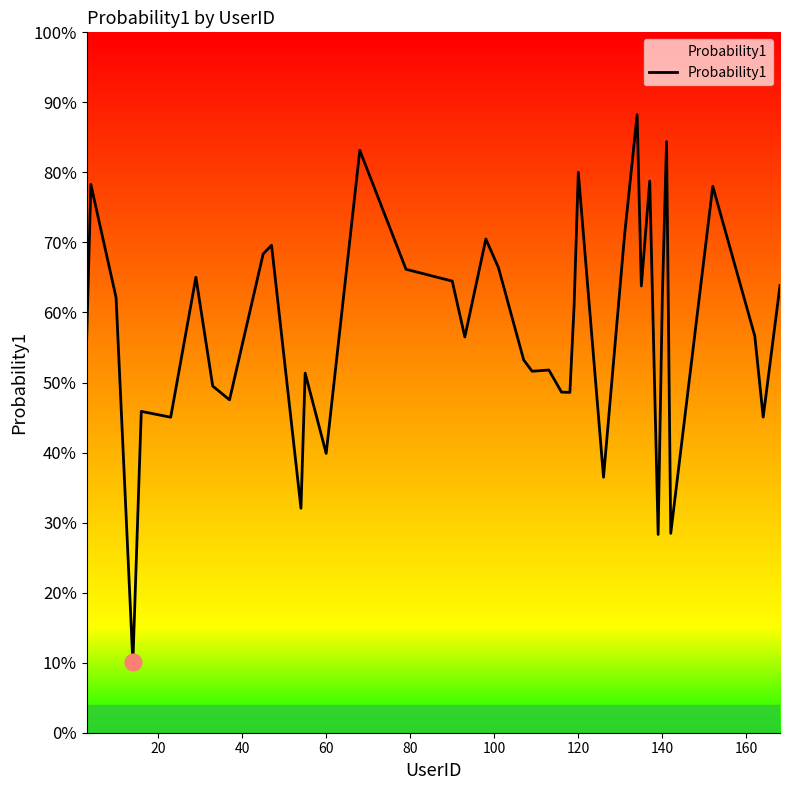

Does the chart display data point markers on the line(s)?

No